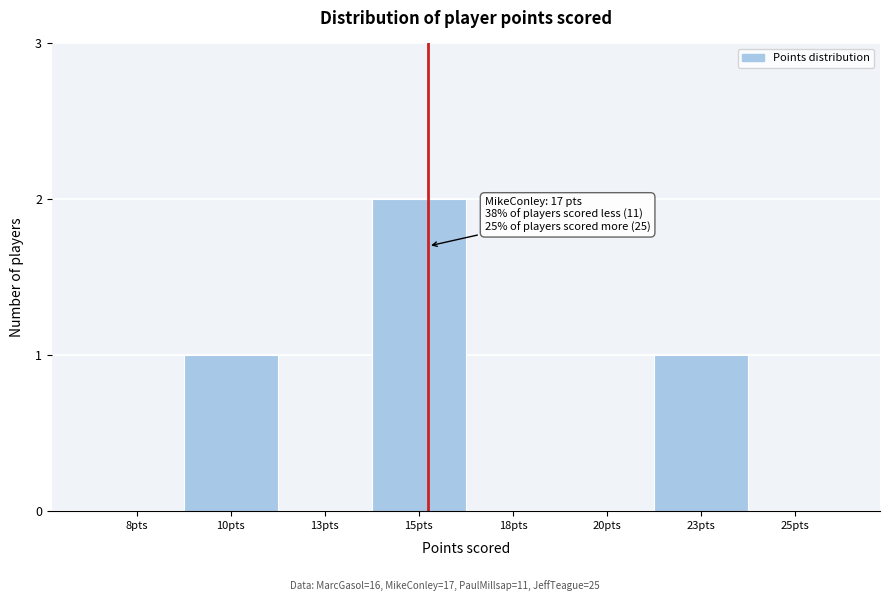

Reading left to right, what are all the values shown in this chart?

8pts=0	10pts=1	13pts=0	15pts=2	18pts=0	20pts=0	23pts=1	25pts=0